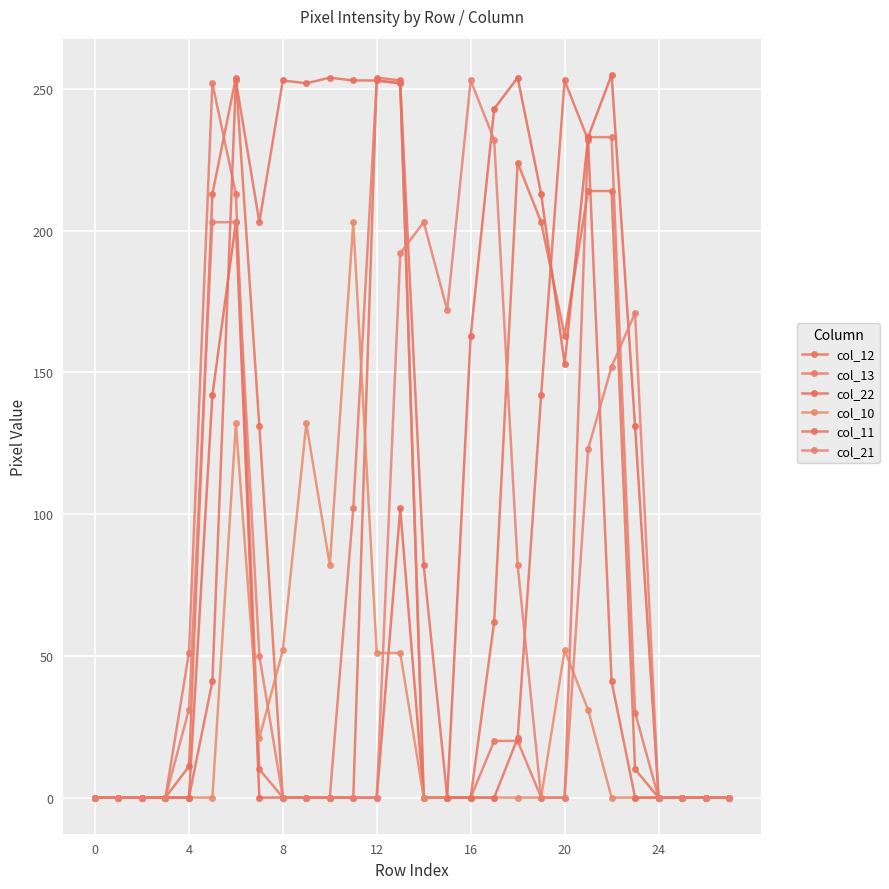

Reading right to left, extract all data points from this chart.

col_12: 0	0	0	0	10	214	214	163	203	224	62	0	0	0	253	254	0	0	0	0	131	254	213	11	0	0	0	0
col_13: 0	0	0	0	30	233	233	0	0	20	20	0	0	0	252	253	102	0	0	0	10	213	252	51	0	0	0	0
col_22: 0	0	0	0	131	255	233	153	213	254	243	163	0	0	102	0	0	0	0	0	0	203	142	0	0	0	0	0
col_10: 0	0	0	0	0	0	31	52	0	0	0	0	0	0	51	51	203	82	132	52	21	132	0	0	0	0	0	0
col_11: 0	0	0	0	0	41	232	253	142	21	0	0	0	82	252	253	253	254	252	253	203	253	41	0	0	0	0	0
col_21: 0	0	0	0	171	152	123	0	0	82	232	253	172	203	192	0	0	0	0	0	50	203	203	31	0	0	0	0